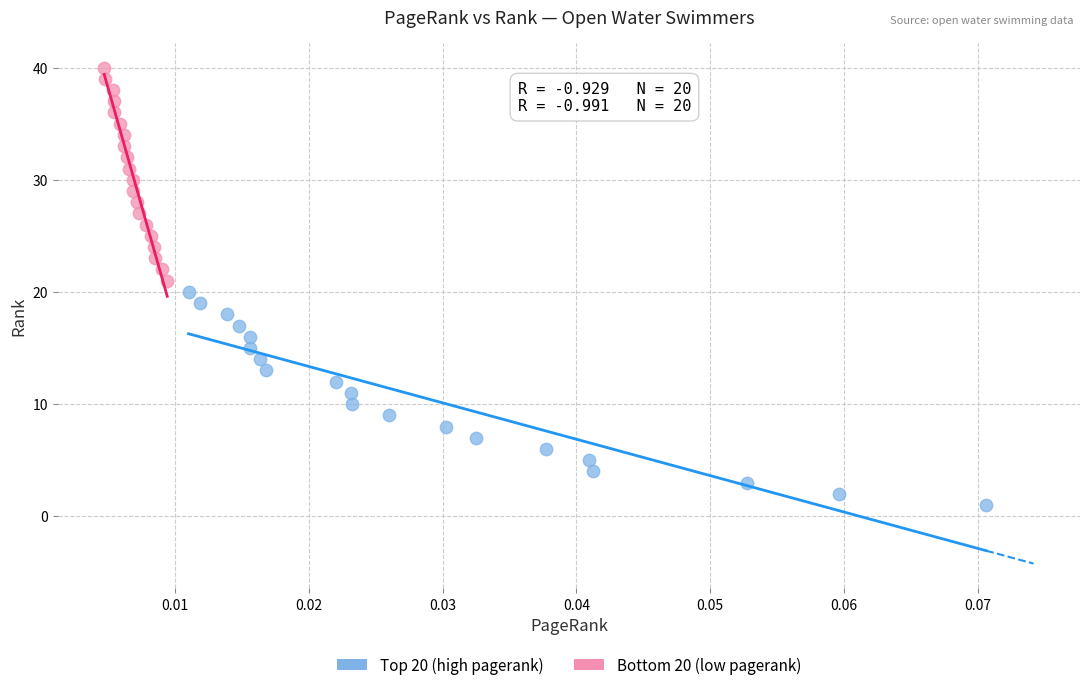

Which series contains the highest Y value?

Bottom 20 (low pagerank)